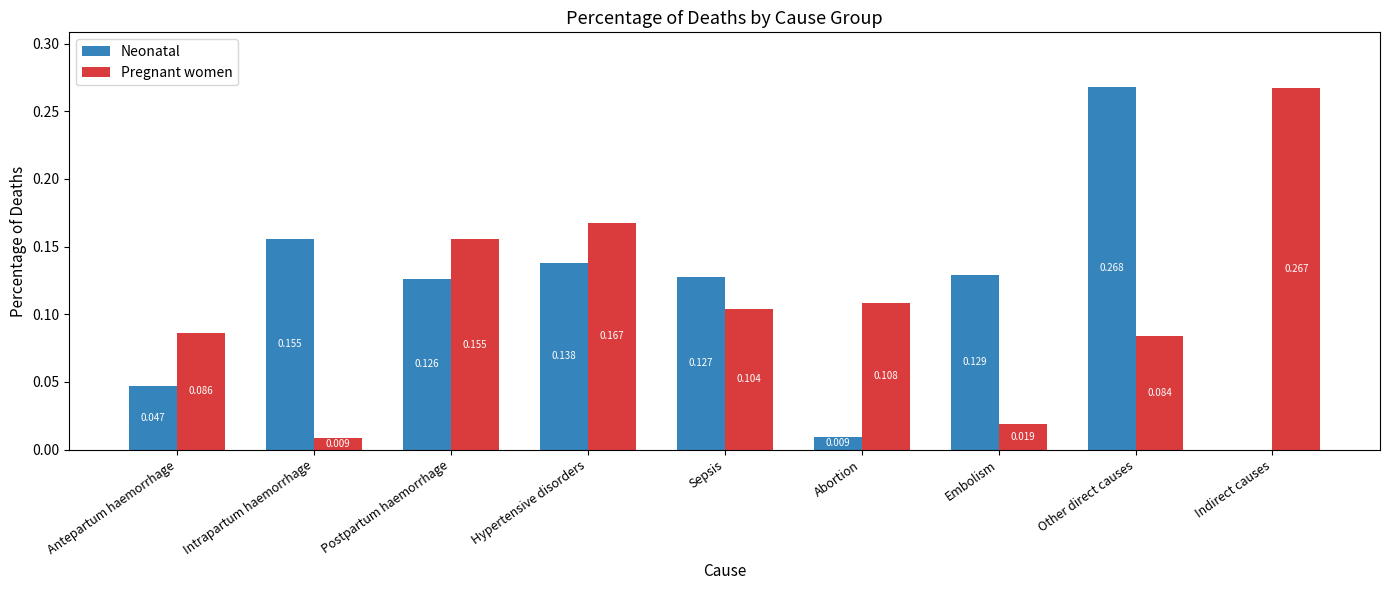

At which category is the sum across all series the highest?

Other direct causes